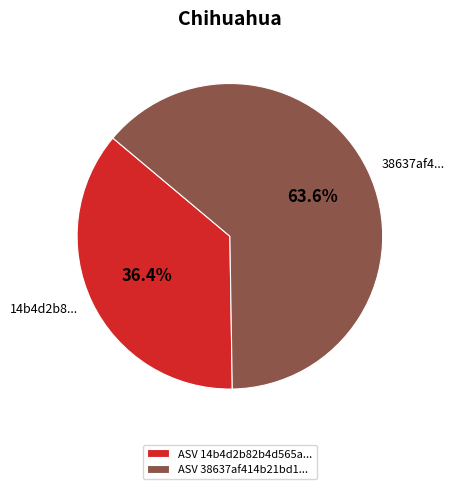

Is there any slice that represents more than half of the pie?

Yes